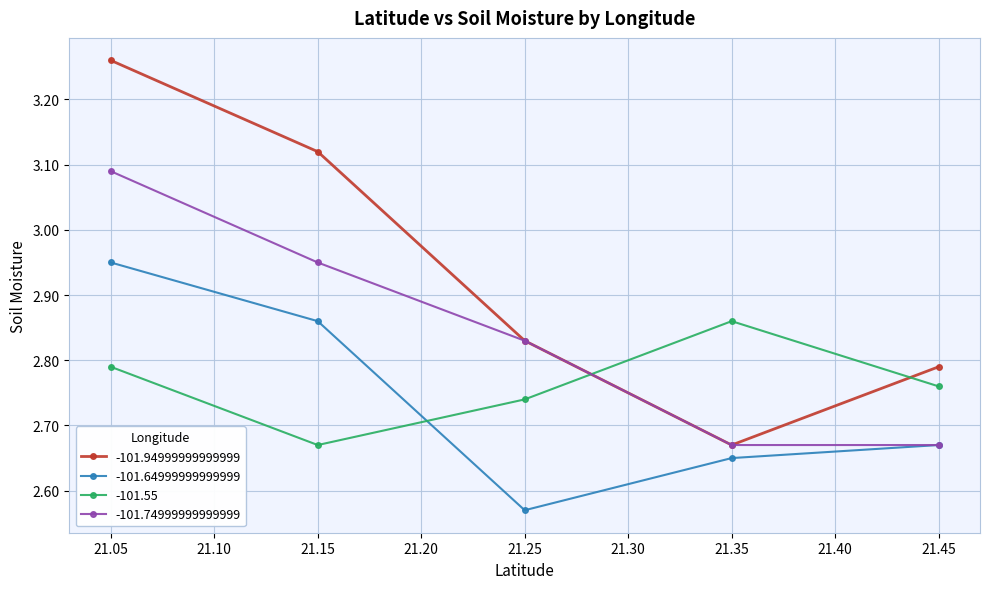

List the labels in order of -101.94999999999999 value, largest first.

21.05, 21.15, 21.25, 21.45, 21.35